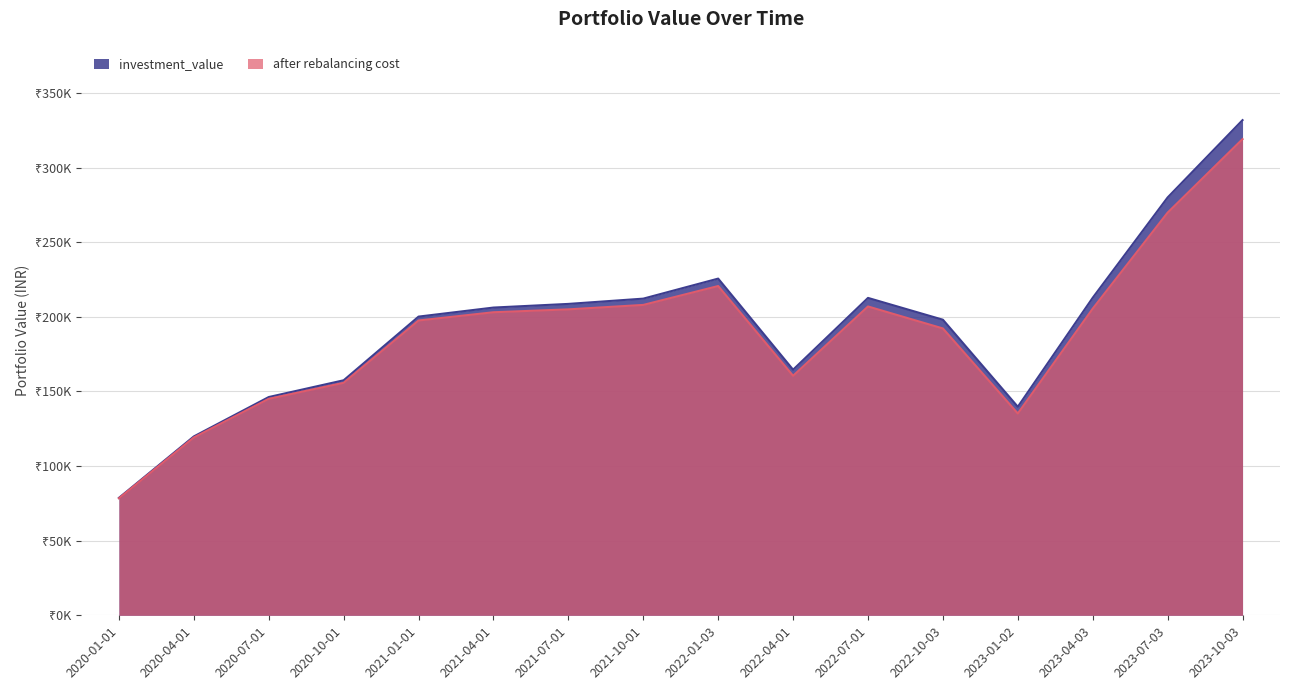

How many lines are shown in the chart?

2